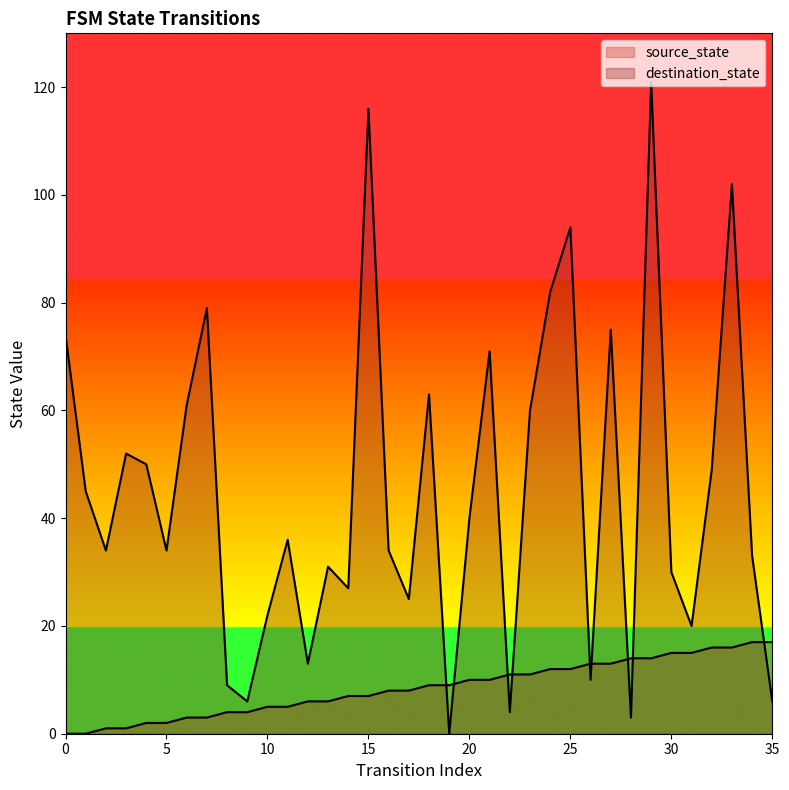

Count the number of categories in the chart.

36